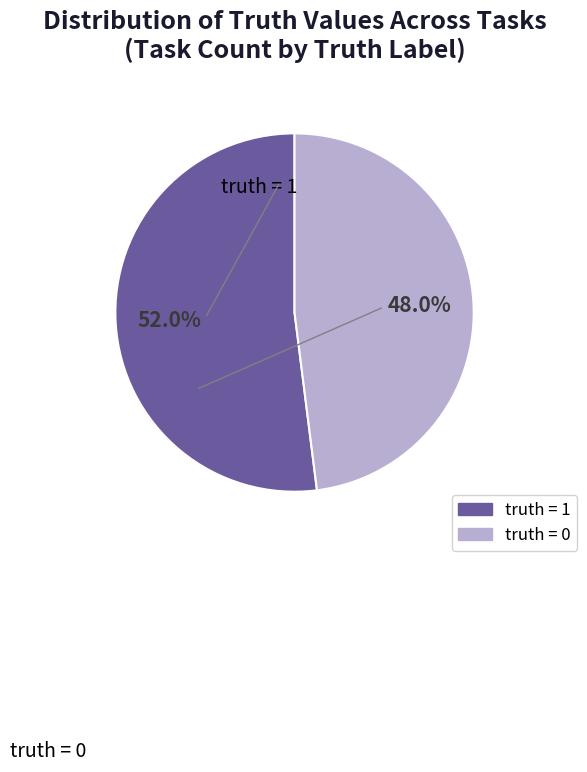

How many slices are in this pie chart?

2